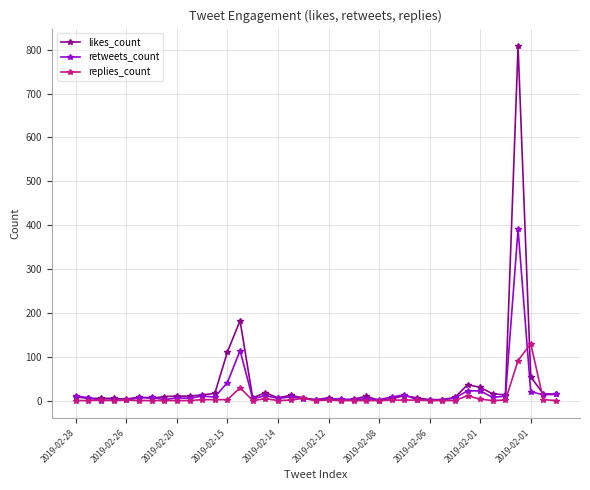

Which series has the widest spread of values?

likes_count